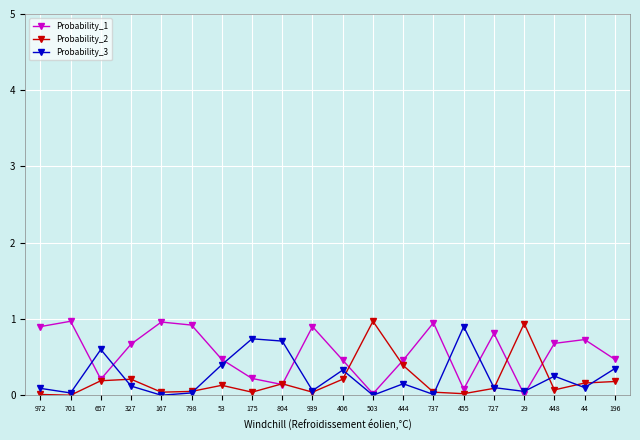

What are all the series names shown in the legend?

Probability_1, Probability_2, Probability_3